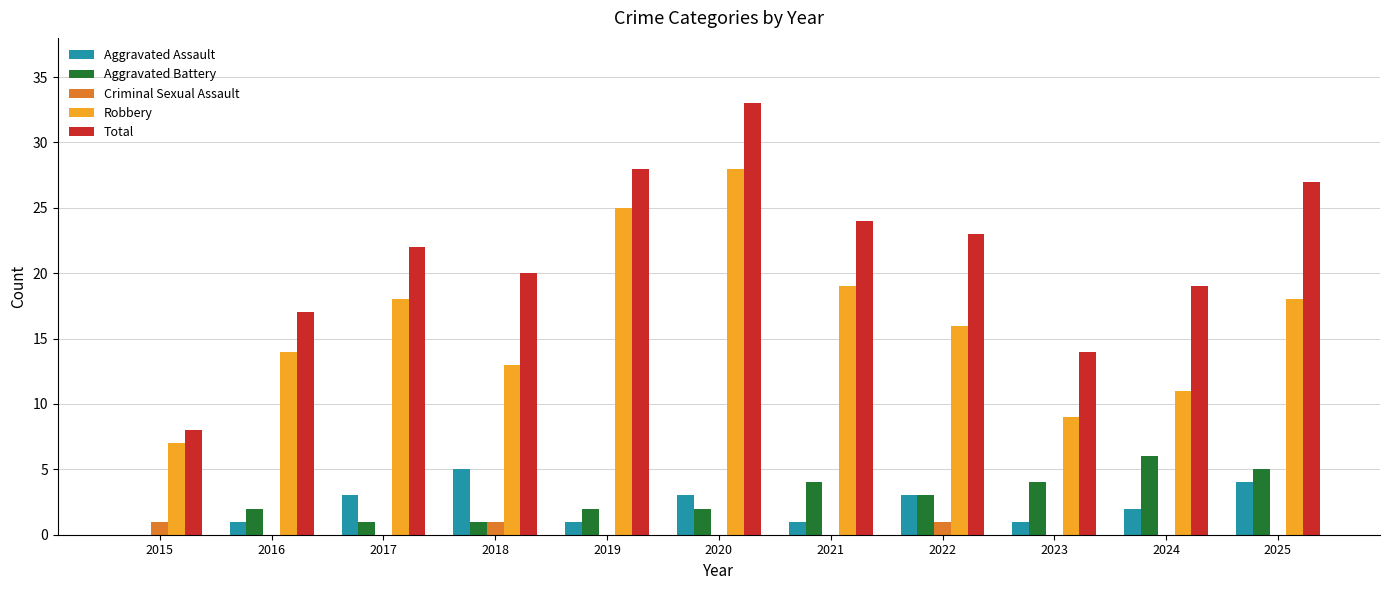

What is the sum of all Total values?

235